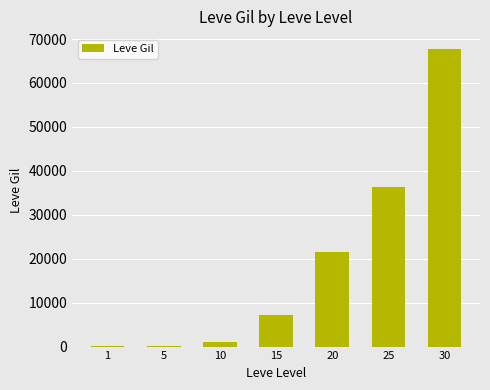

What is the difference between the values at 5 and 20?

21380